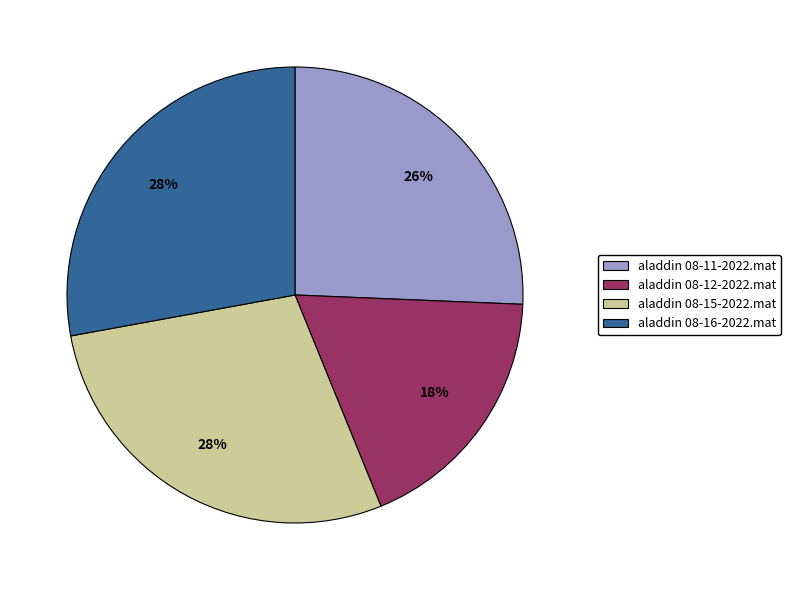

How many slices are in this pie chart?

4